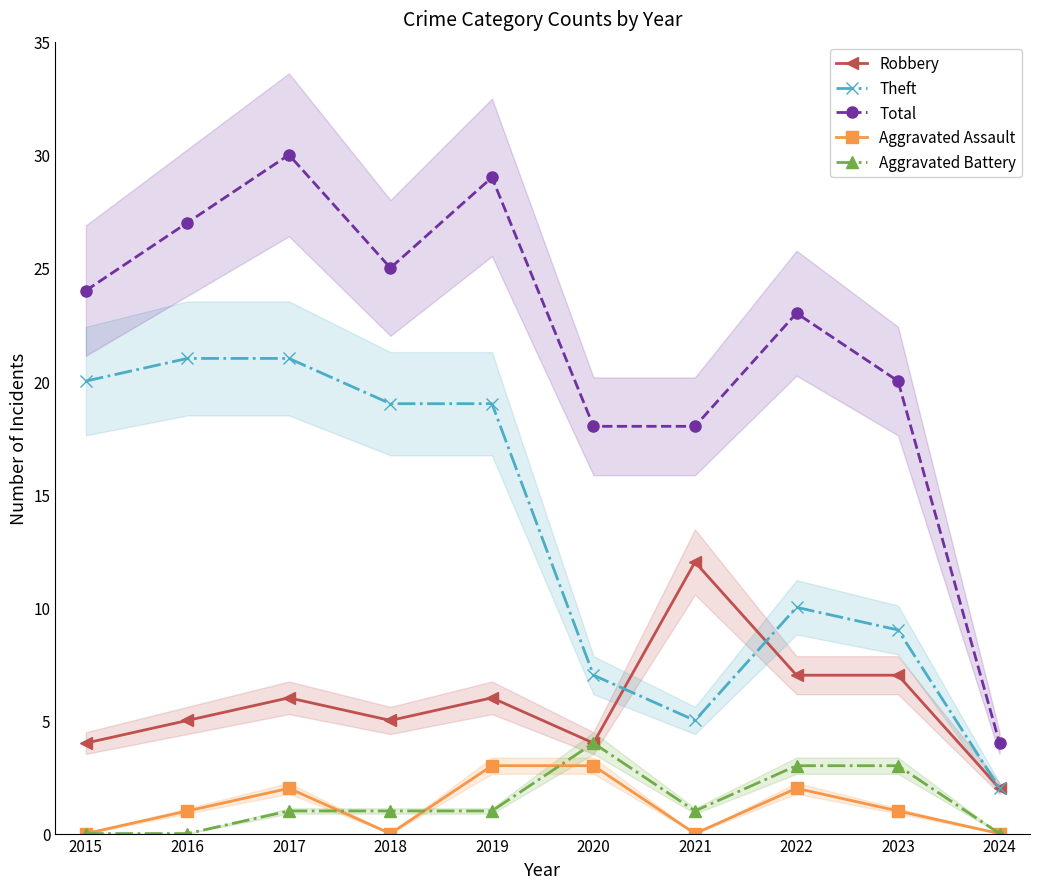

True or false: Aggravated Battery and Theft intersect in this chart.

False